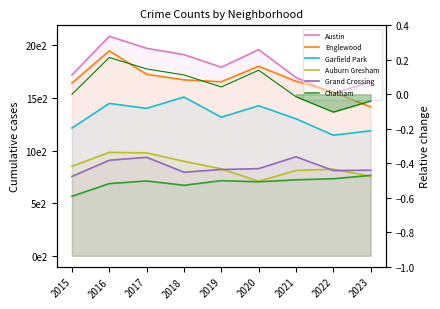

Between 2019 and 2021, which series saw the biggest shift?

Grand Crossing